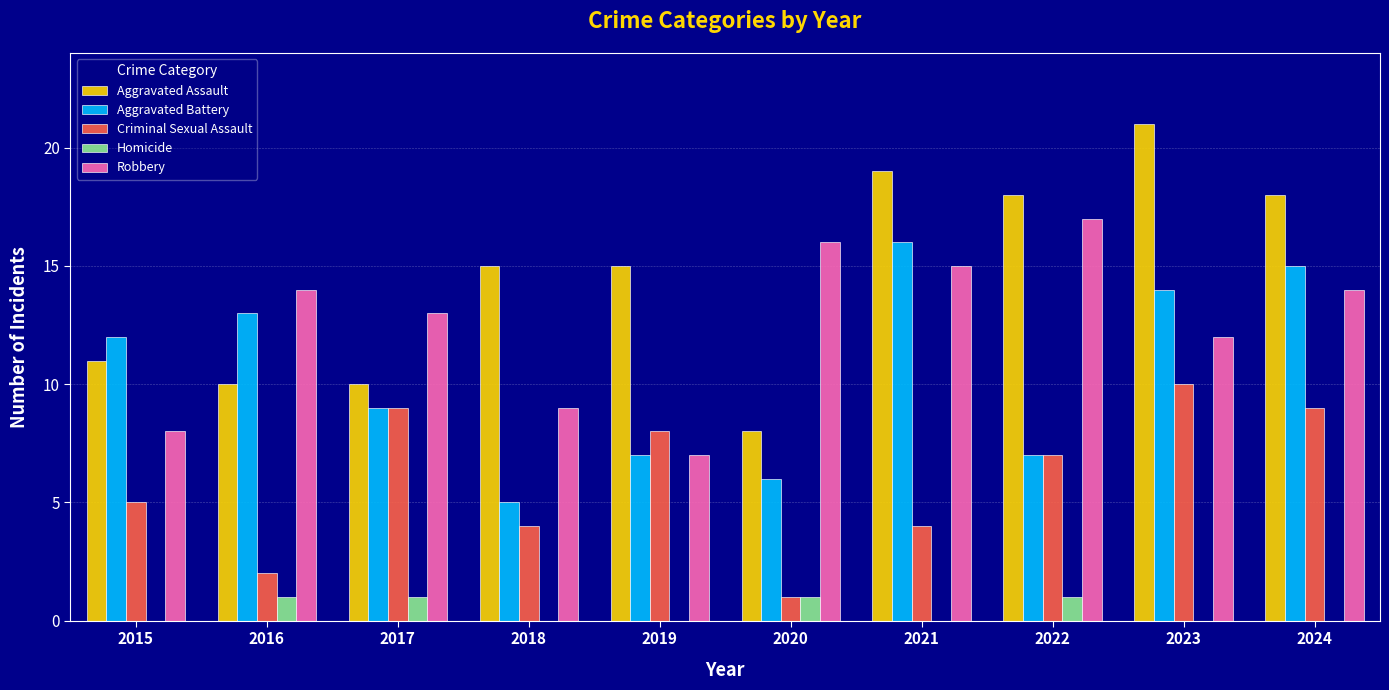

The value of Criminal Sexual Assault at 2022 is 2. True or false?

False